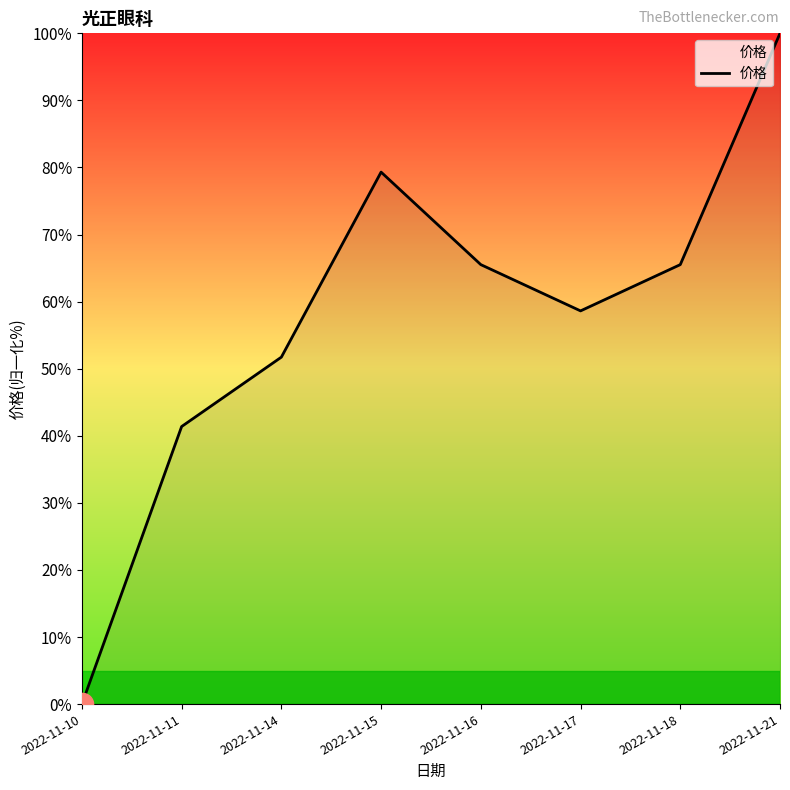

How many interior local peaks (higher than both neighbors) does the data have?

1